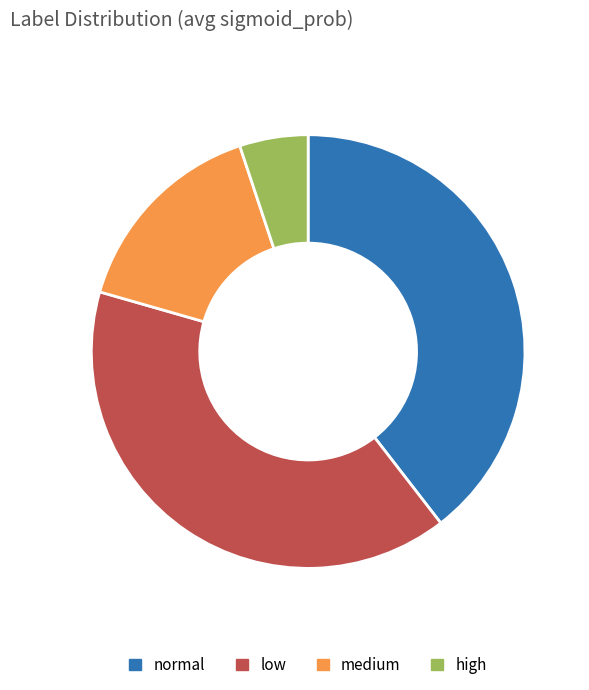

Which category has the smallest portion of the pie?

high